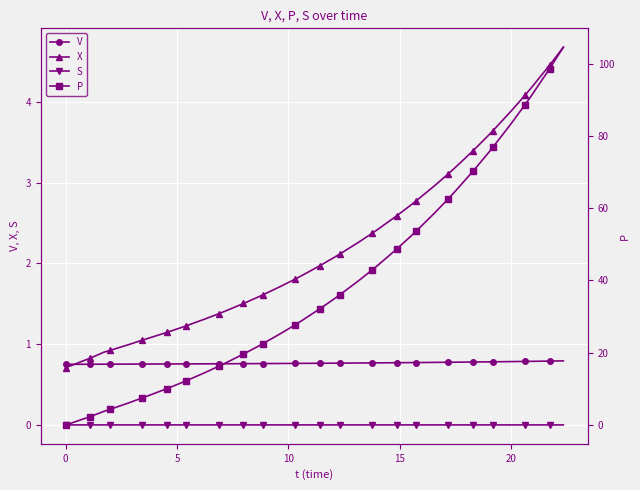

What is the minimum value for X?

0.7